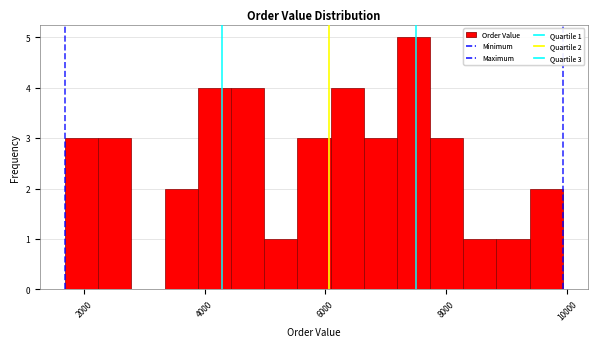

Read against the x-axis, roughly where is the centre of the tallest bar?

7400